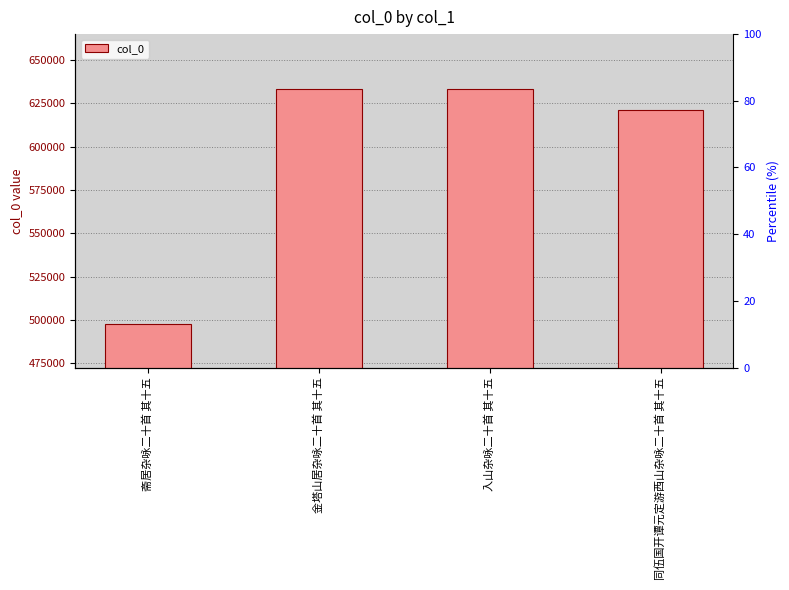

Rank the categories by value from highest to lowest.

金塔山居杂咏二十首 其十五, 入山杂咏二十首 其十五, 同伍国开谭元定游西山杂咏二十首 其十五, 斋居杂咏二十首 其十五